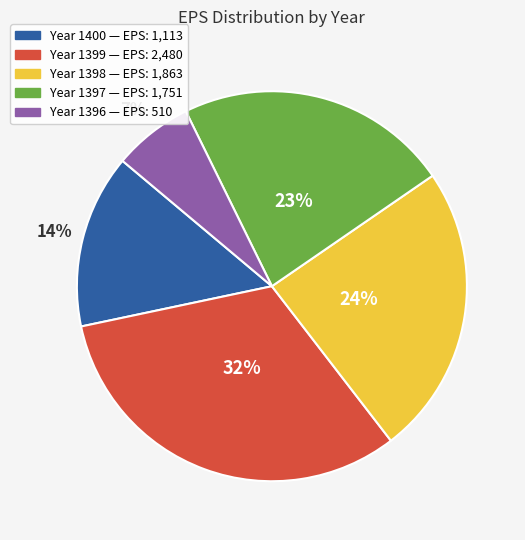

Is there a majority slice in this chart?

No